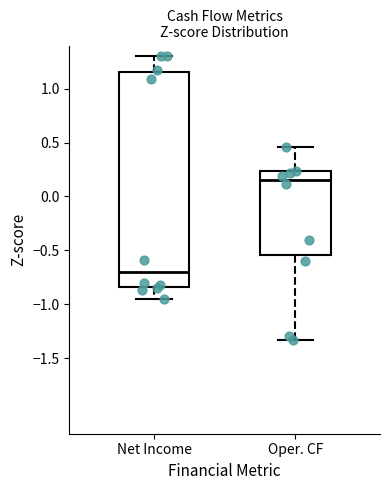

Where is the lower edge of the box for Oper. CF on the y-axis? The values are not printed on the chart, so give them approximately, as read against the axis.

-0.55